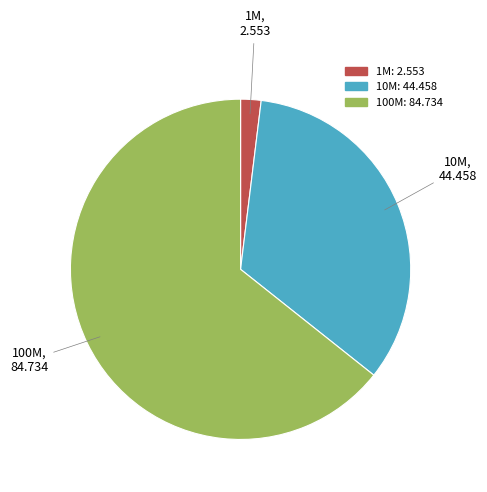

How many segments does this pie chart have?

3